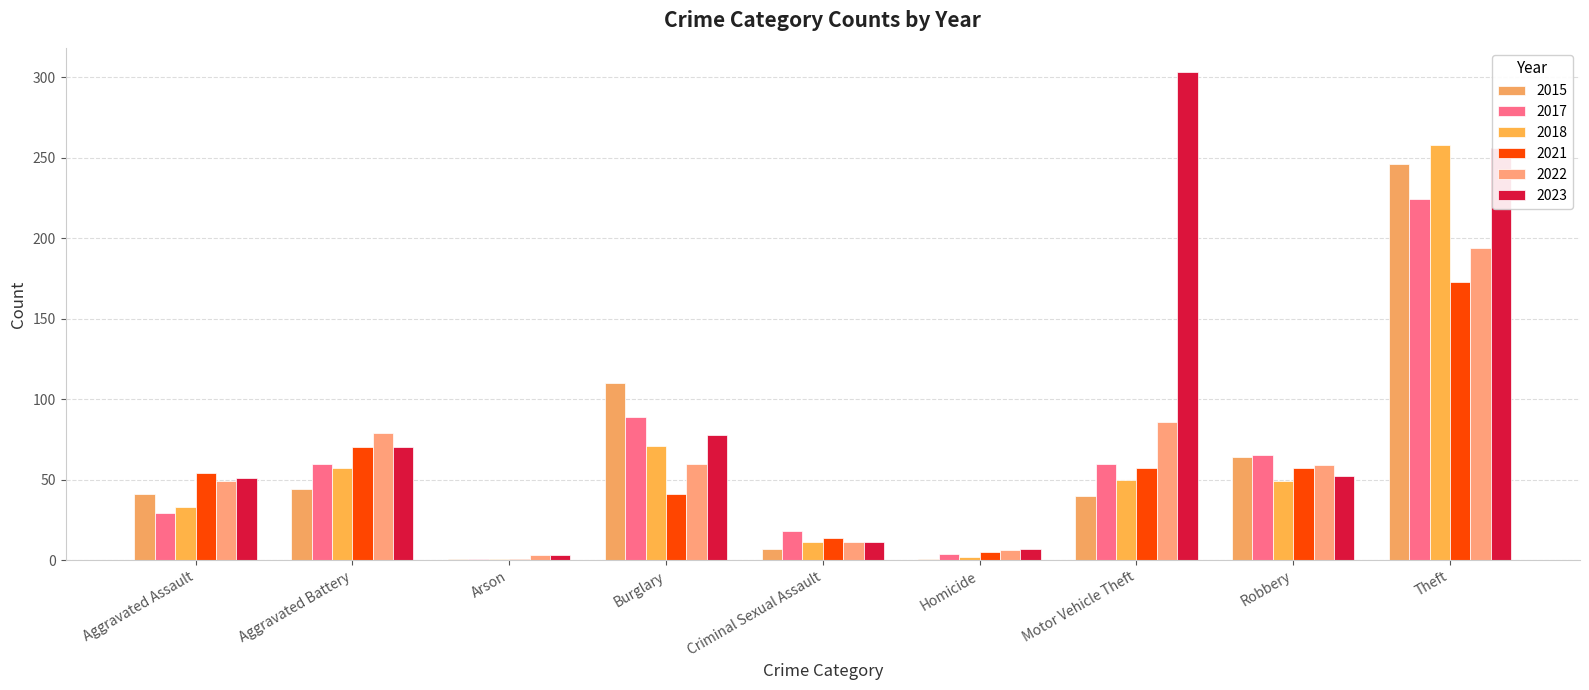

Rank the series by their maximum value, from lowest to highest.

2021, 2022, 2017, 2015, 2018, 2023